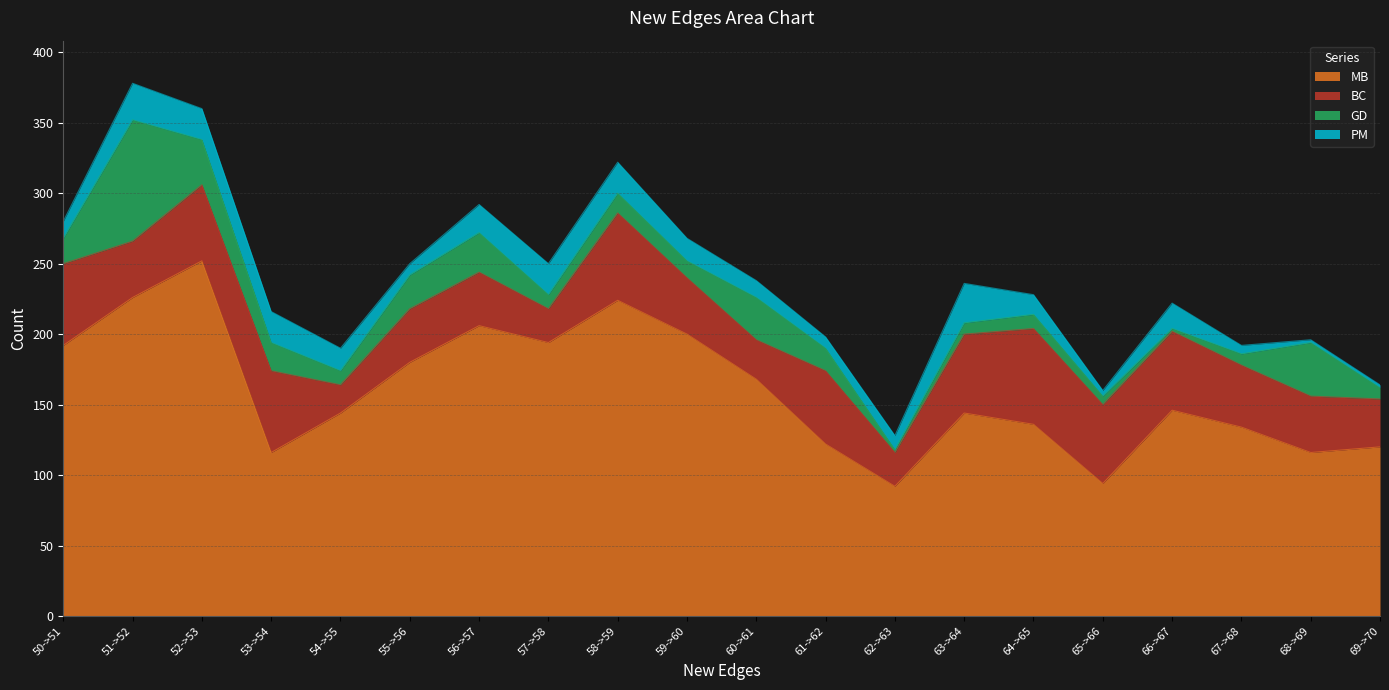

What is the spread (max minus min) of values at 50->51?

180